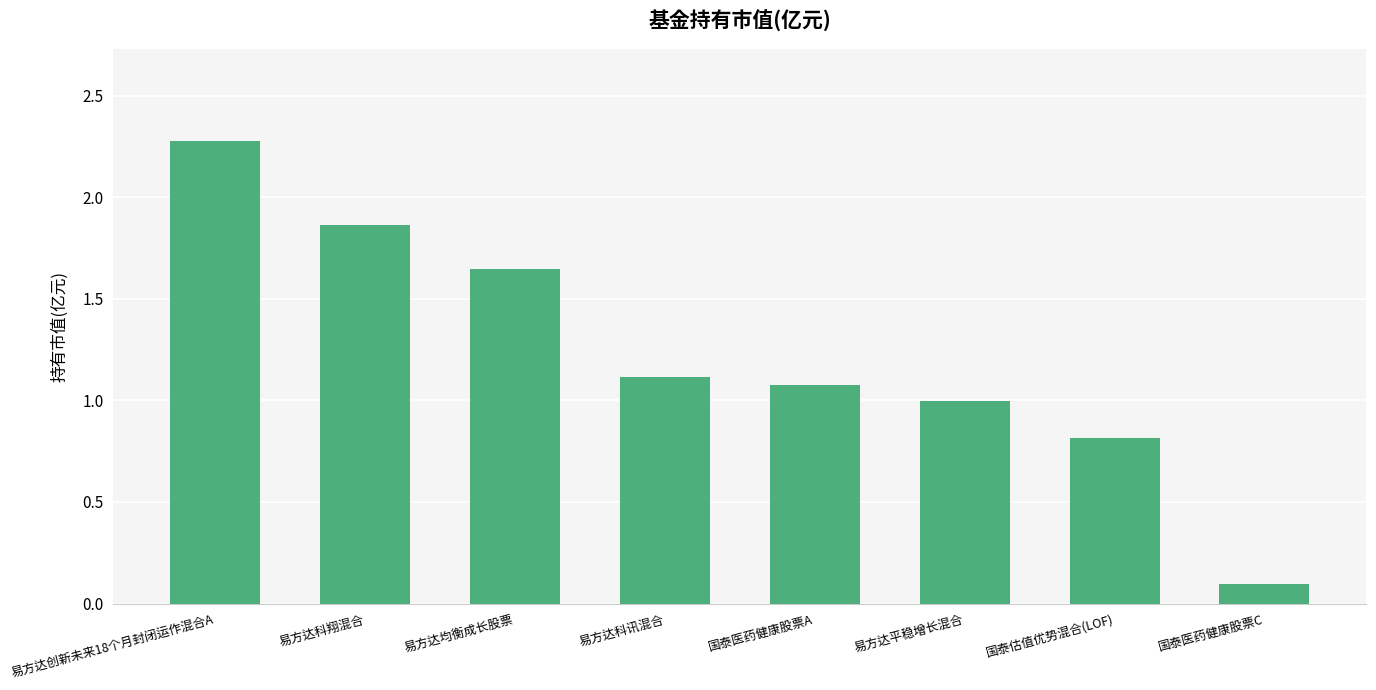

What is the average value?

1.2